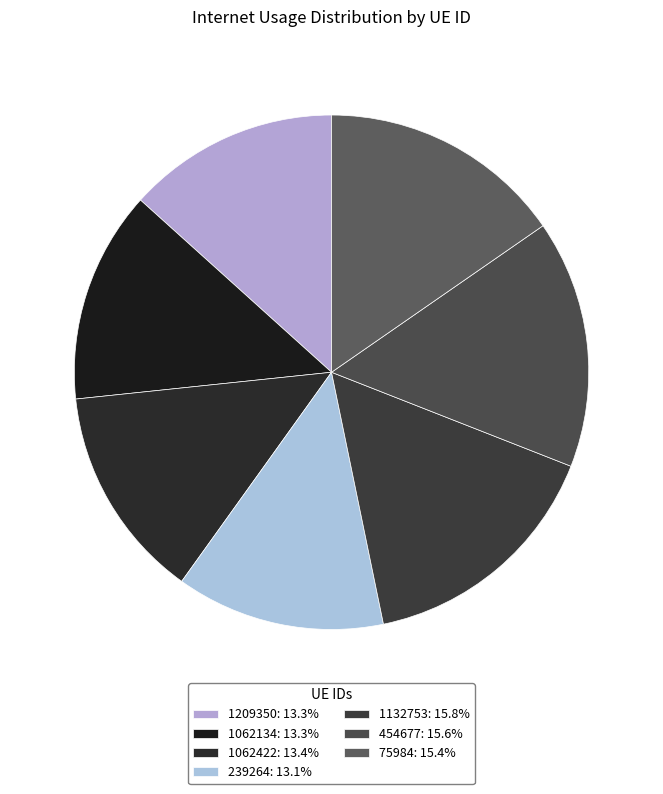

Count the number of slices in the pie.

7